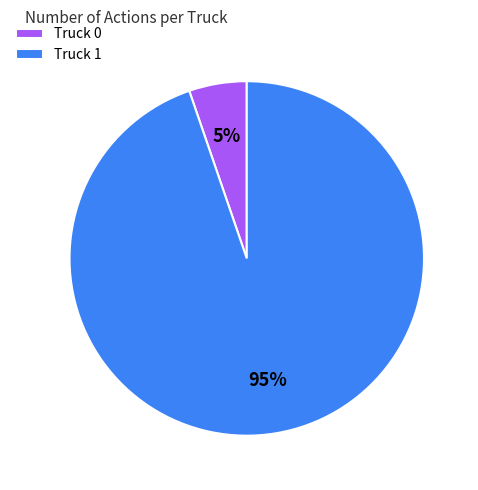

To the nearest percent, what is the combined percentage of Truck 1 and Truck 0?

100%